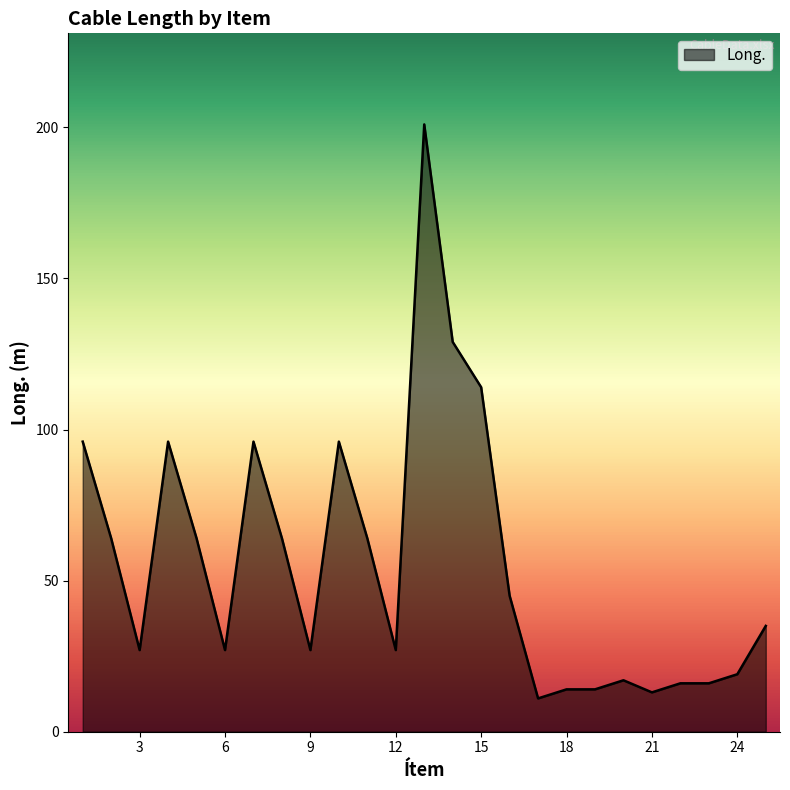

What is the smallest value displayed?

11